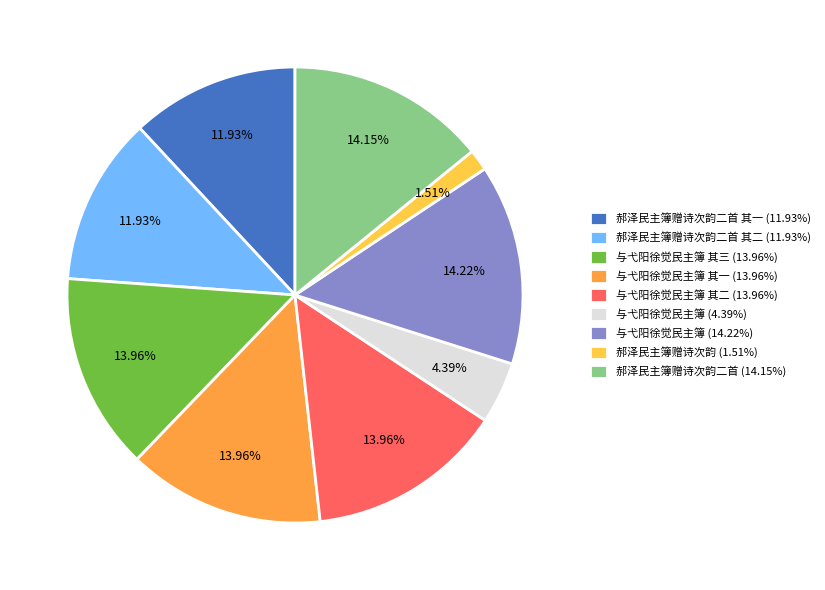

Is there any slice that represents more than half of the pie?

No